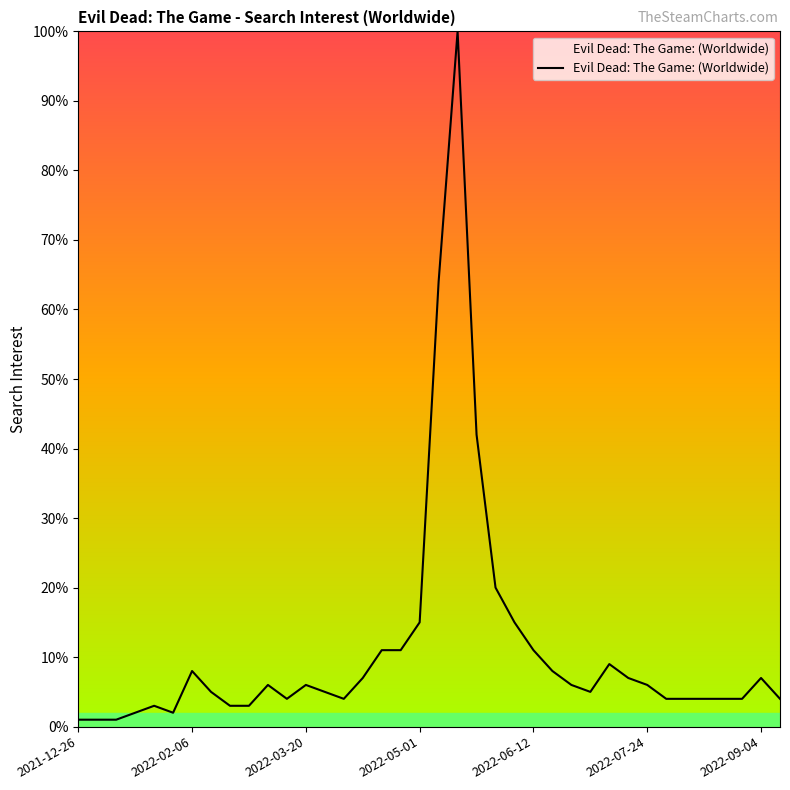

What is the maximum value shown in the chart?

100.0